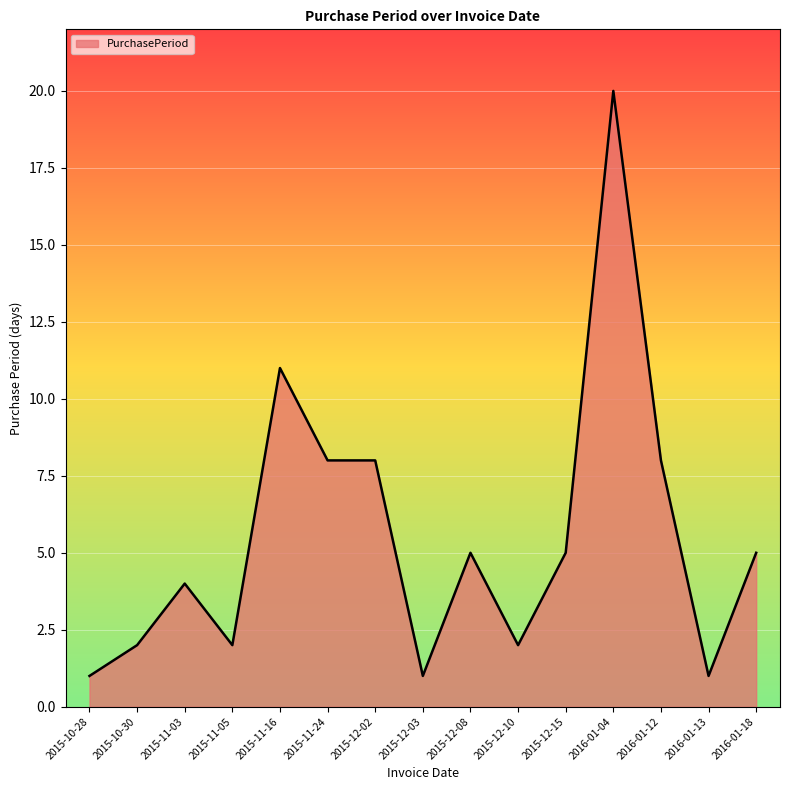

Which category has the highest value across all series?

2016-01-04